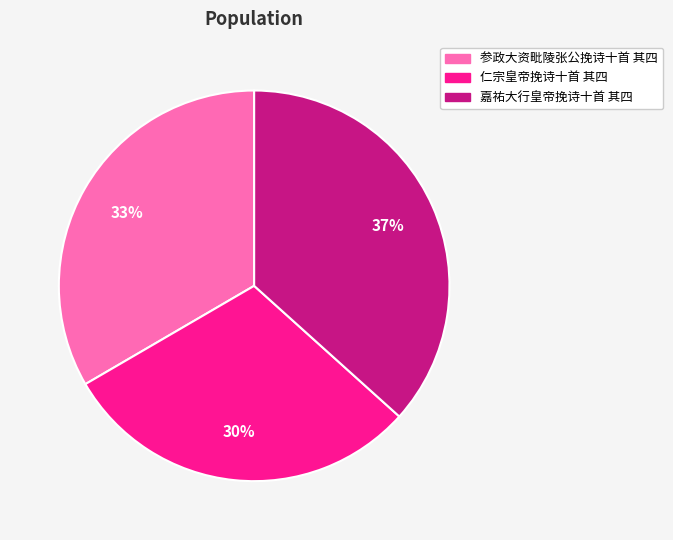

To the nearest percent, what is the difference between the 仁宗皇帝挽诗十首 其四 and 嘉祐大行皇帝挽诗十首 其四 slice percentages?

7%